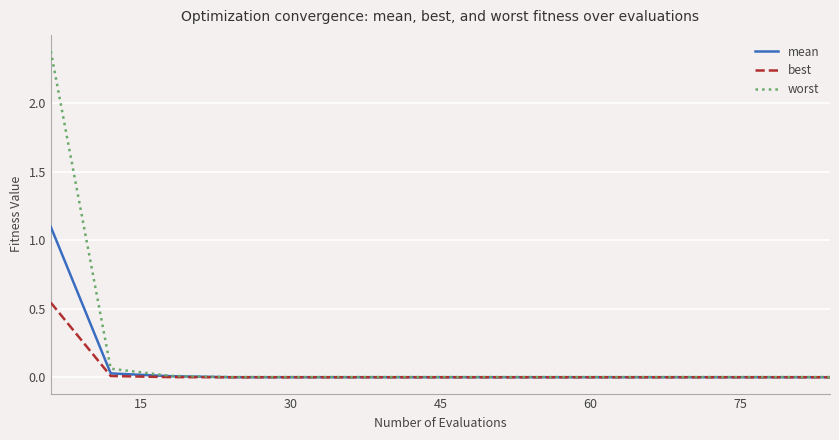

Which series has the widest spread of values?

worst